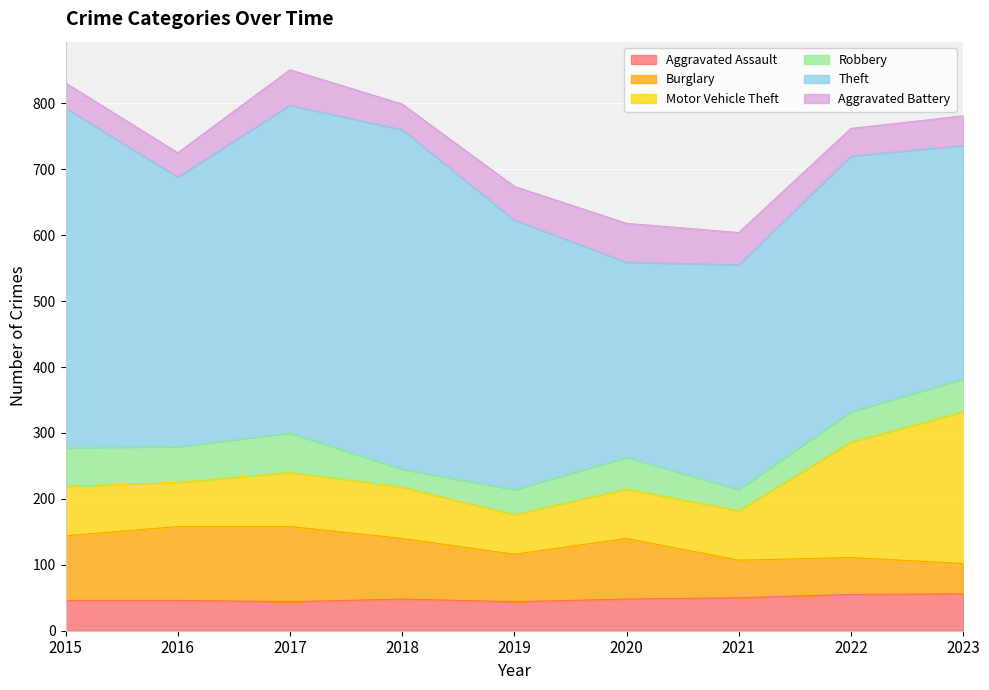

List the series in order of their peak value, lowest first.

Aggravated Assault, Aggravated Battery, Robbery, Burglary, Motor Vehicle Theft, Theft